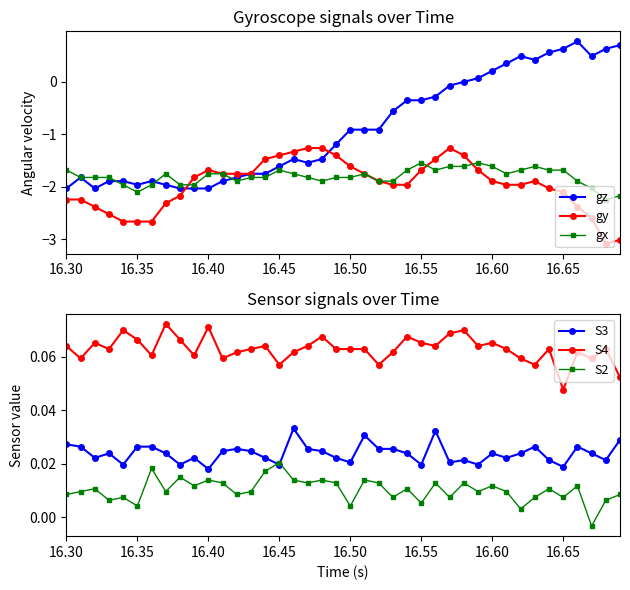

How many lines are shown in the chart?

6